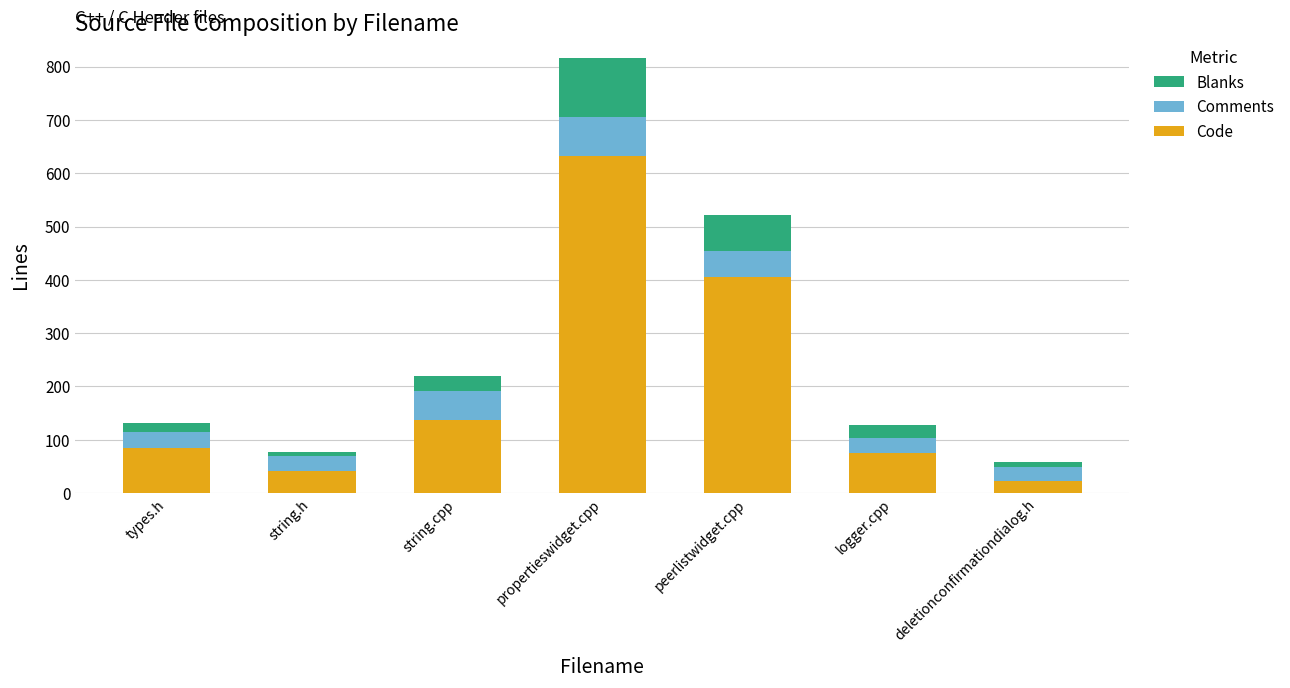

Reading right to left, what are the values for Code?

22	76	405	633	137	41	85